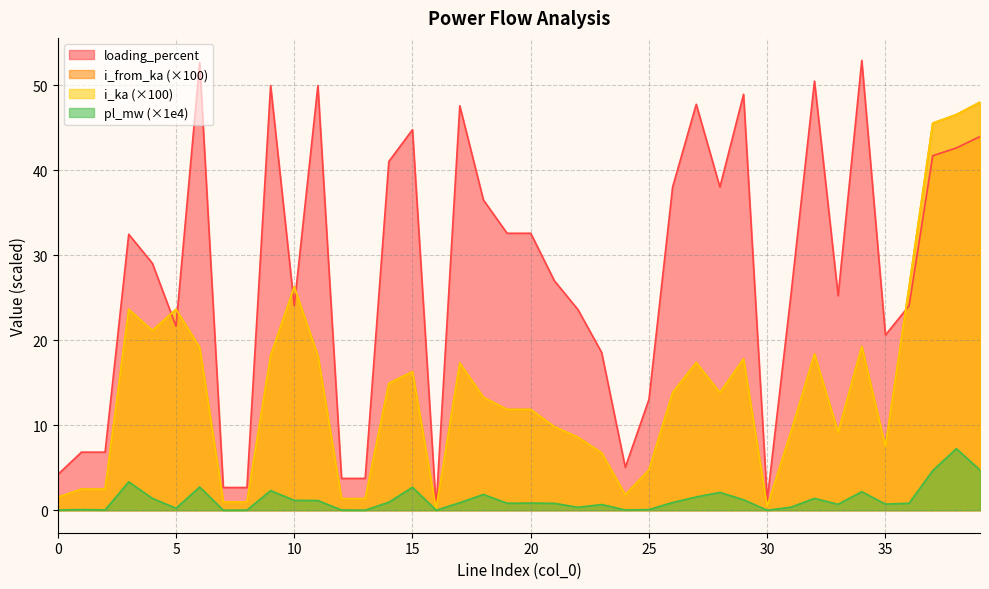

At how many categories does at least one series exceed 20?

28